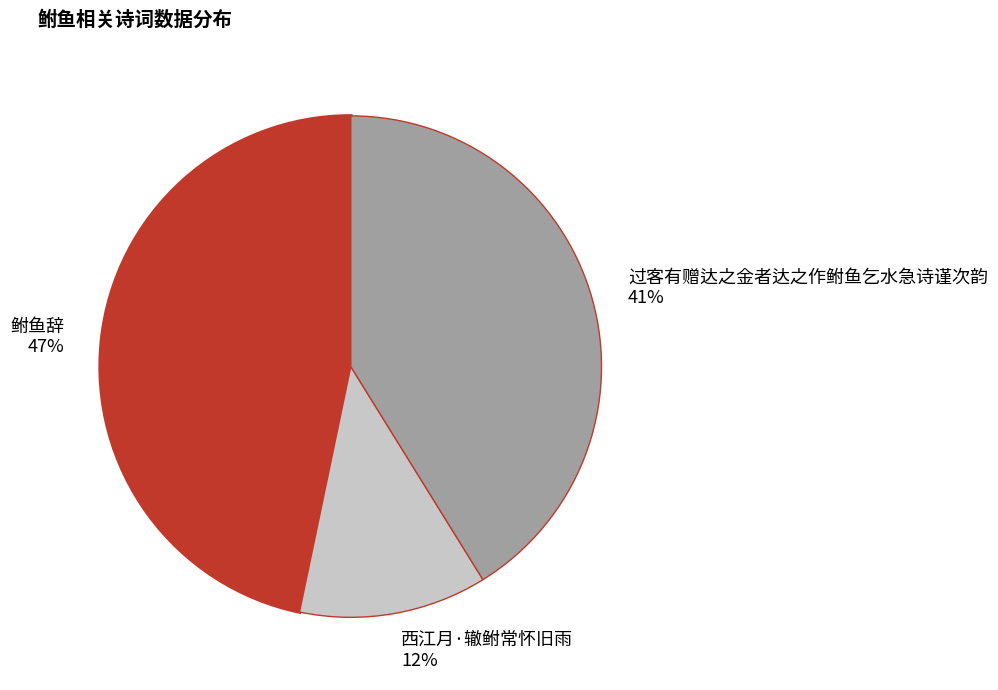

What percentage is the 鲋鱼辞 slice, to the nearest percent?

47%